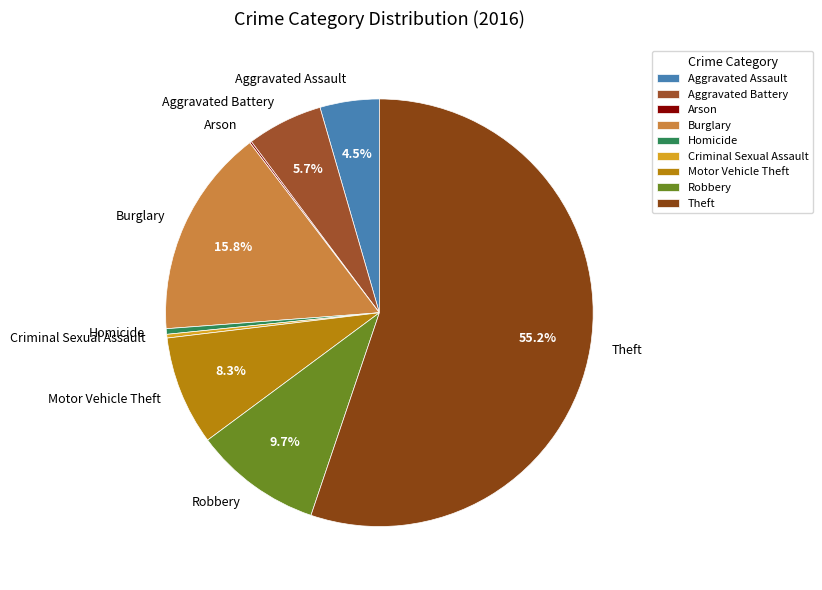

True or false: Motor Vehicle Theft accounts for 19% of the total.

False